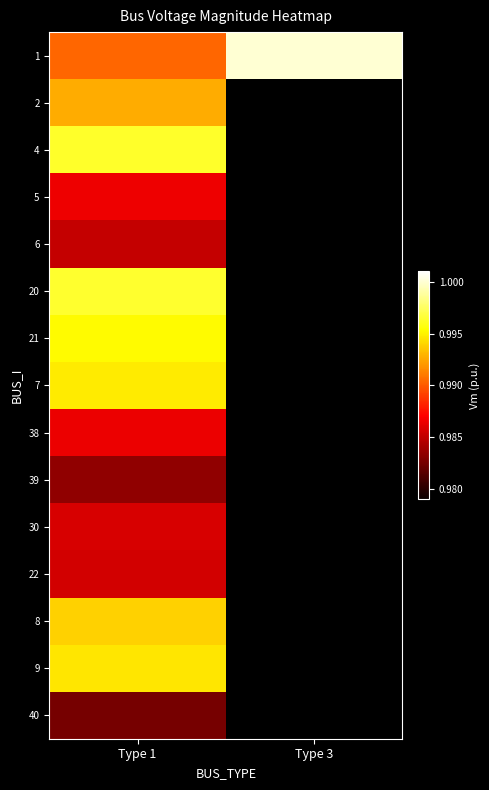

At which category does the chart reach its minimum across all series?

Type 1